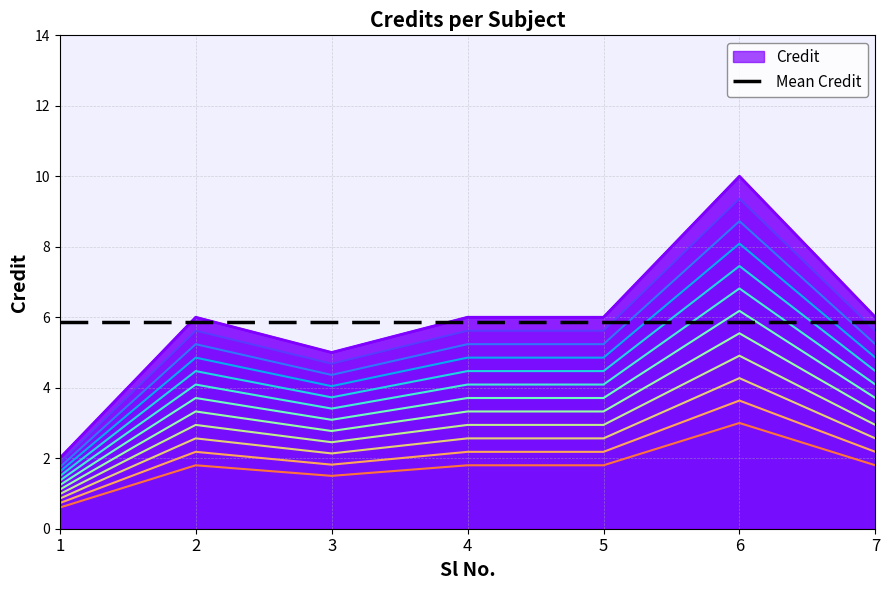

Where does the data first go above 1?

2